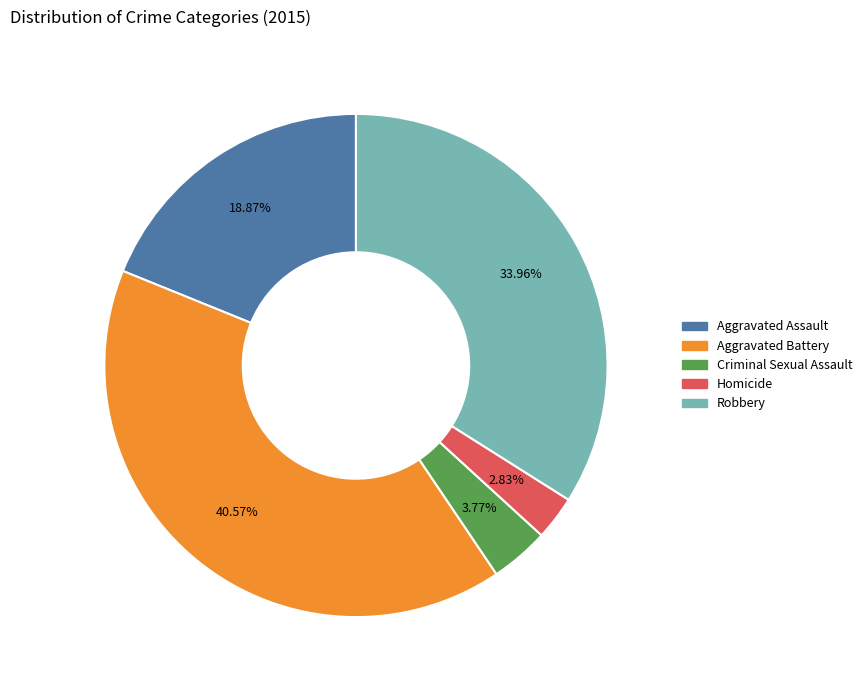

To the nearest percent, what portion does Criminal Sexual Assault represent?

4%